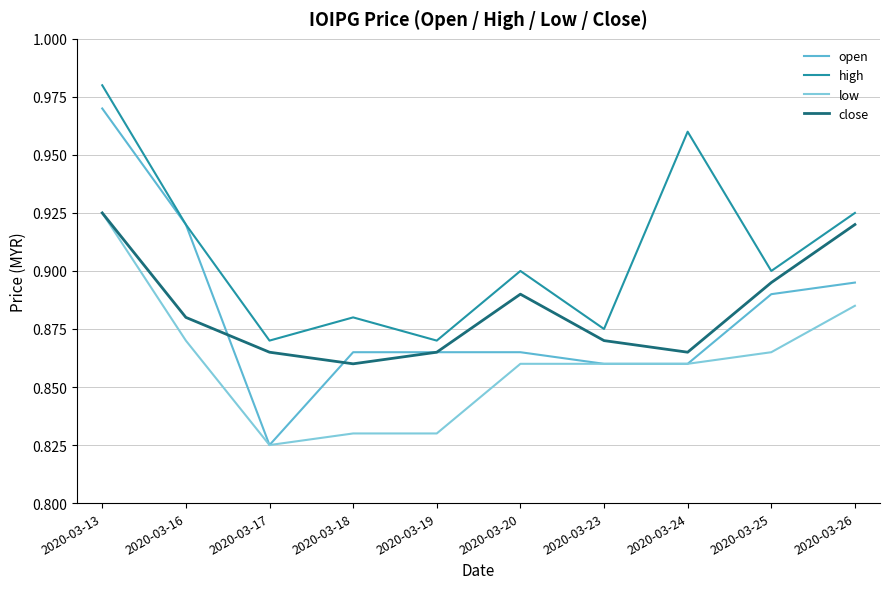

Count the low values in the range 0 to 1.

10